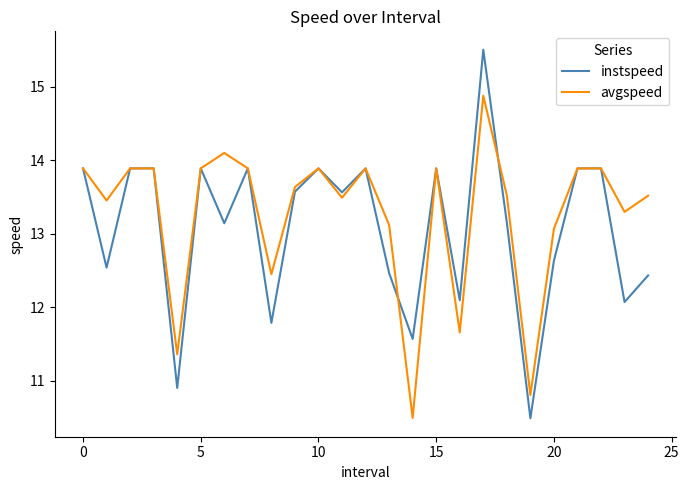

After their last crossing, which series has the higher values: avgspeed or instspeed?

avgspeed